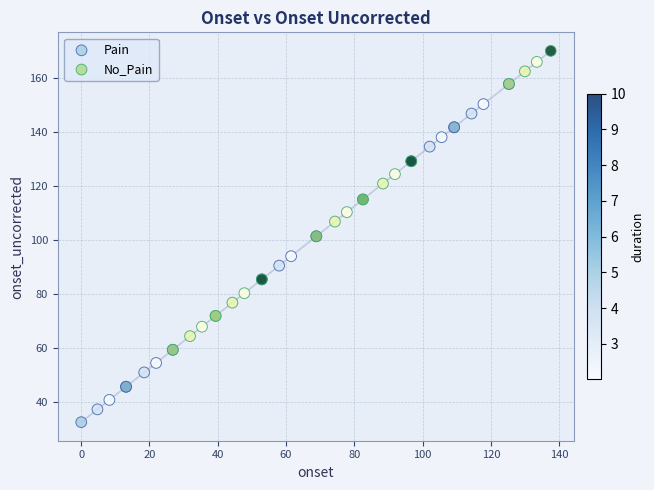

What are all the series names shown in the legend?

Pain, No_Pain